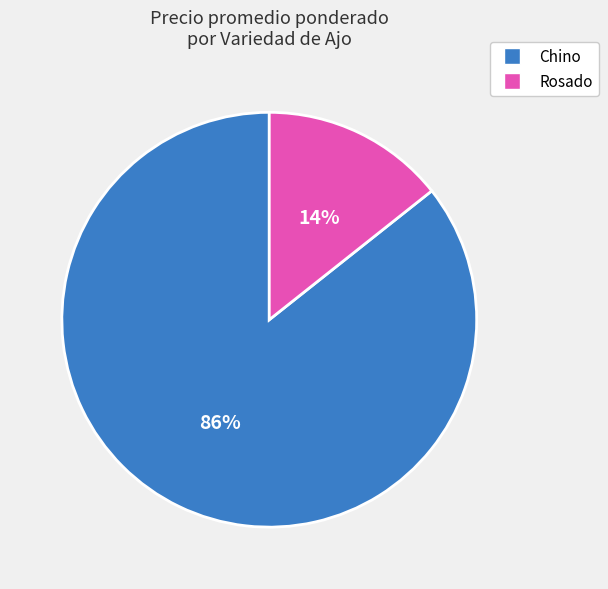

Which slice is the largest?

Chino